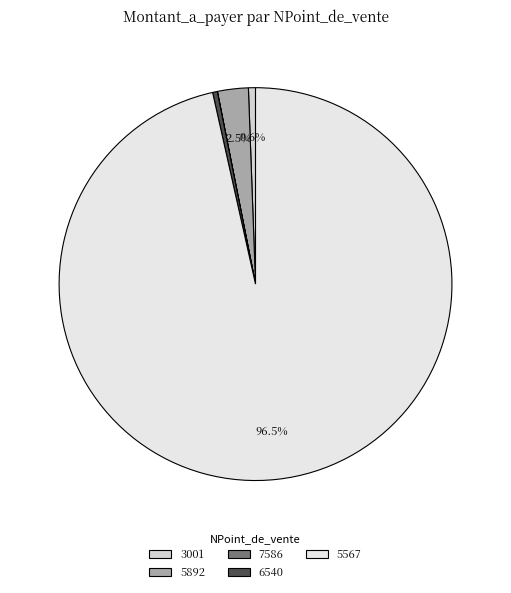

Which category accounts for the majority?

5567